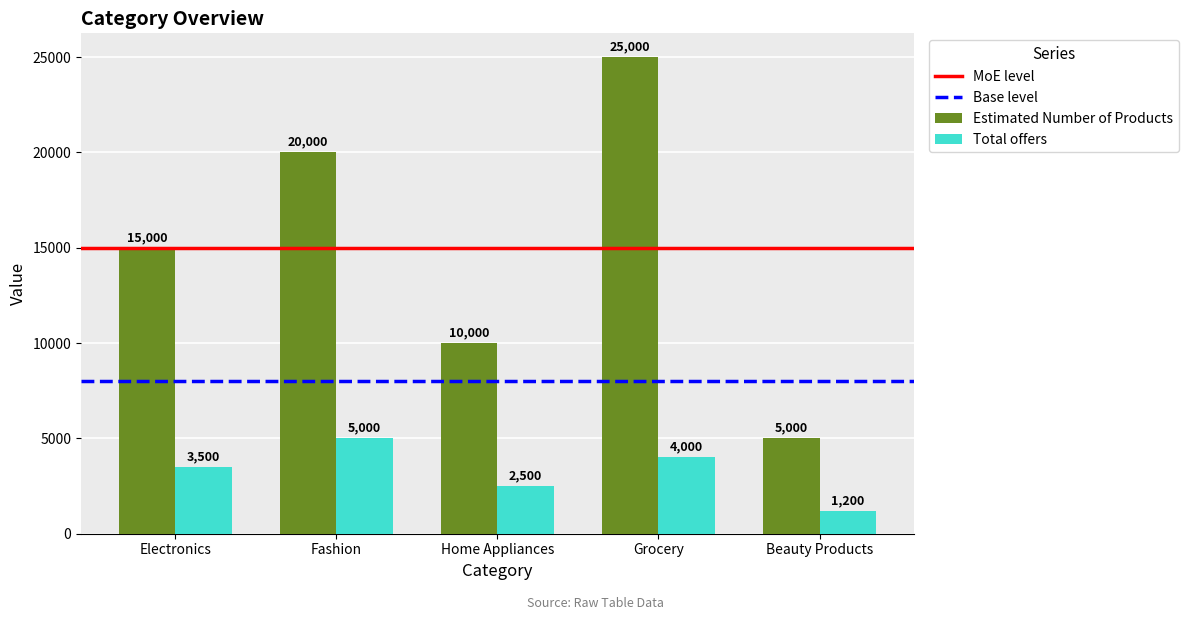

Count the number of data series in this chart.

2